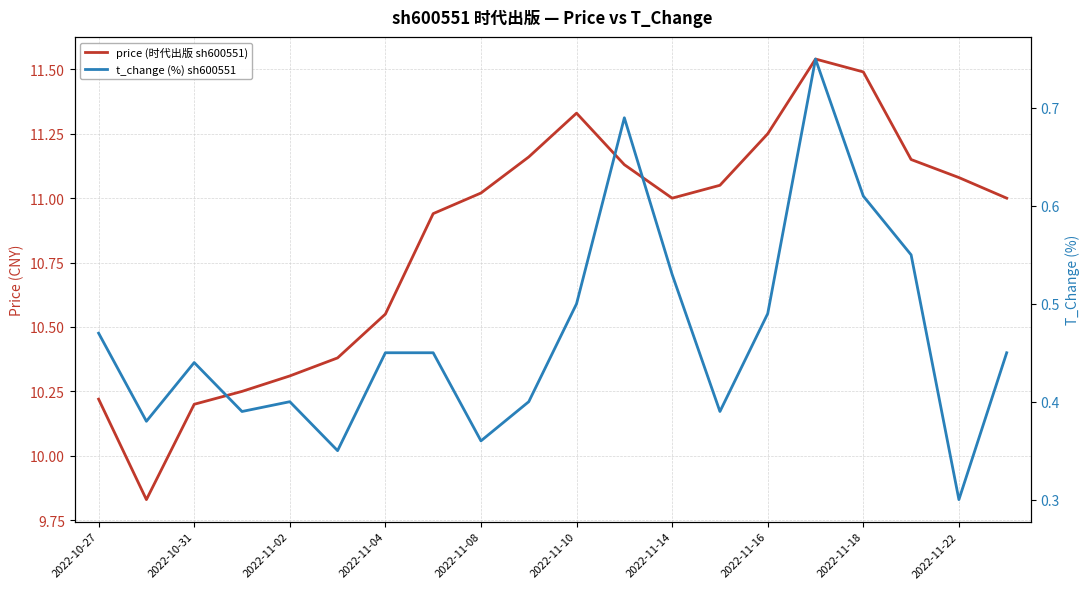

At 2022-10-31, list the series in order from smallest to largest.

t_change (%) sh600551, price (时代出版 sh600551)